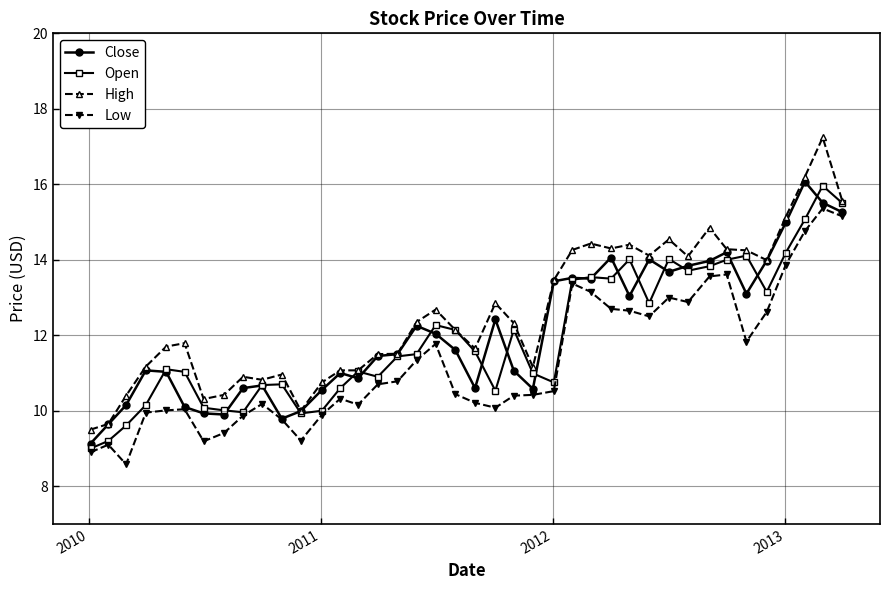

Which series has the widest spread of values?

High